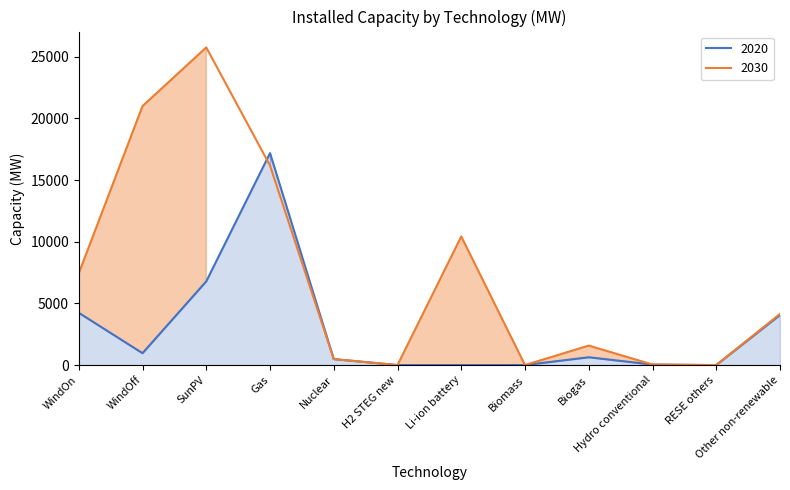

Which series changed the most between Gas and Li-ion battery?

2020